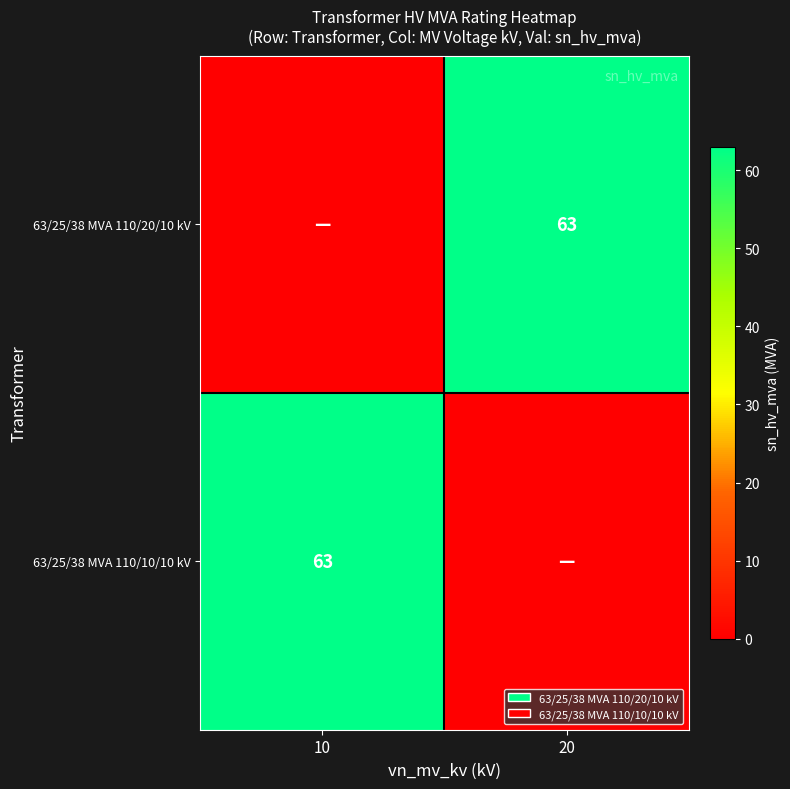

The value of 63/25/38 MVA 110/10/10 kV at 10 is 98. True or false?

False